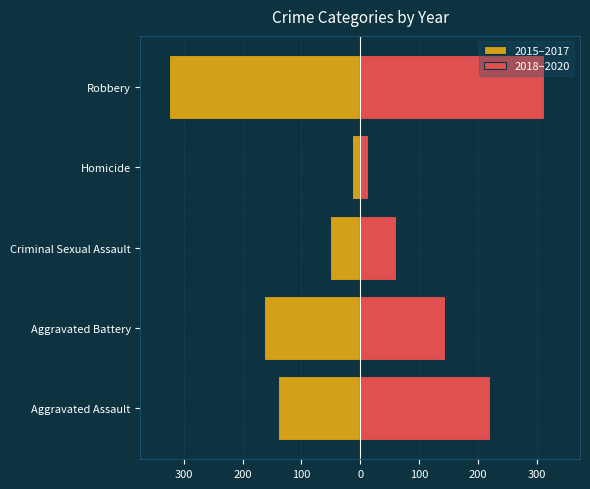

What value does the 2018–2020 series have at Criminal Sexual Assault, to the nearest 10?

60